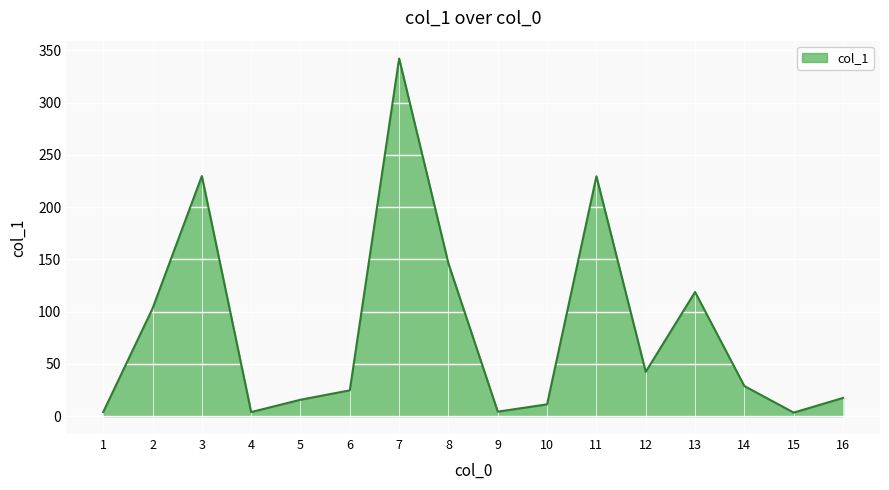

At which category does the data reach its first local valley?

4